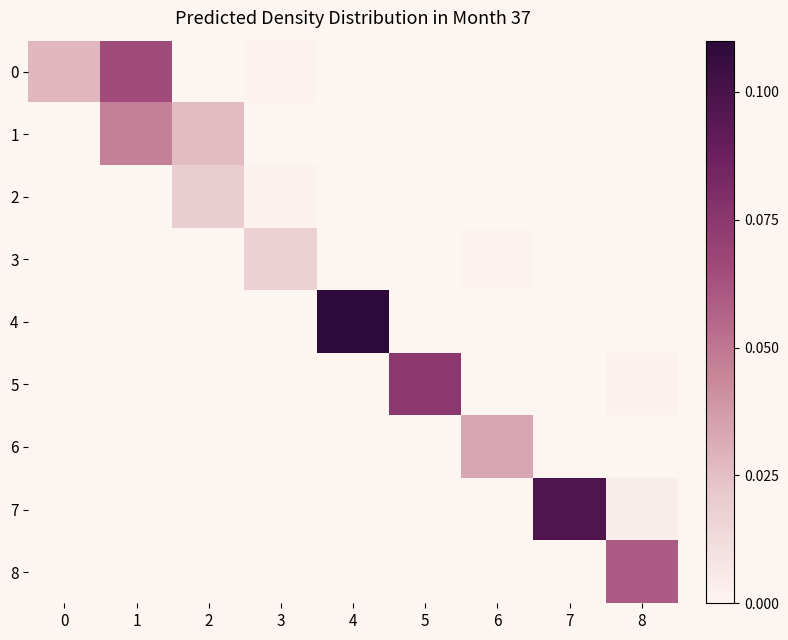

Reading left to right, what are all the values shown in this chart?

0: 0=0.0	1=0.1	2=0.0	3=0.0	4=0.0	5=0.0	6=0.0	7=0.0	8=0.0
1: 0=0.0	1=0.0	2=0.0	3=0.0	4=0.0	5=0.0	6=0.0	7=0.0	8=0.0
2: 0=0.0	1=0.0	2=0.0	3=0.0	4=0.0	5=0.0	6=0.0	7=0.0	8=0.0
3: 0=0.0	1=0.0	2=0.0	3=0.0	4=0.0	5=0.0	6=0.0	7=0.0	8=0.0
4: 0=0.0	1=0.0	2=0.0	3=0.0	4=0.1	5=0.0	6=0.0	7=0.0	8=0.0
5: 0=0.0	1=0.0	2=0.0	3=0.0	4=0.0	5=0.1	6=0.0	7=0.0	8=0.0
6: 0=0.0	1=0.0	2=0.0	3=0.0	4=0.0	5=0.0	6=0.0	7=0.0	8=0.0
7: 0=0.0	1=0.0	2=0.0	3=0.0	4=0.0	5=0.0	6=0.0	7=0.1	8=0.0
8: 0=0.0	1=0.0	2=0.0	3=0.0	4=0.0	5=0.0	6=0.0	7=0.0	8=0.1